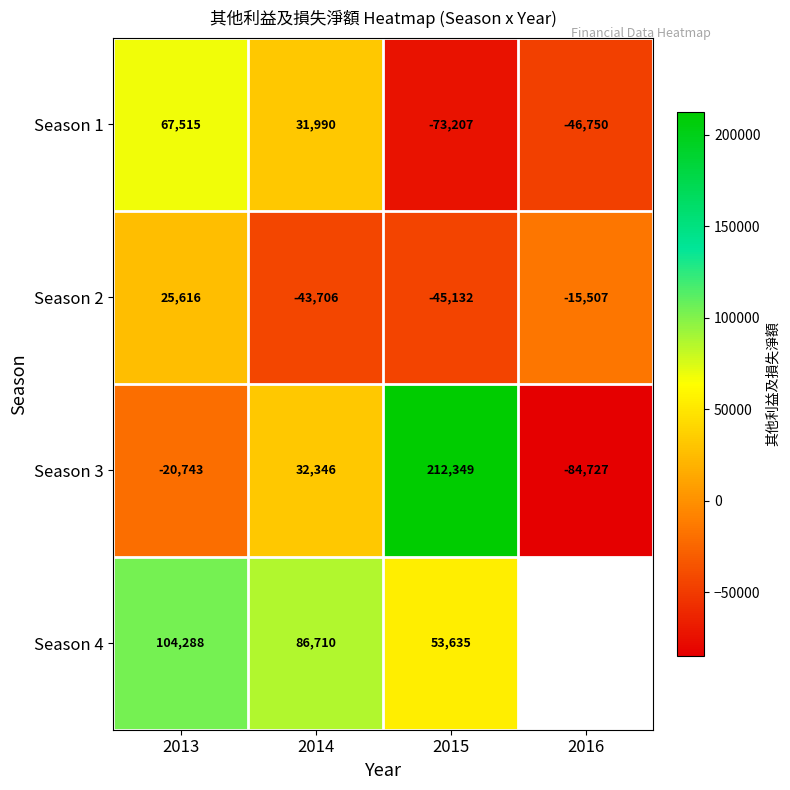

At which label does Season 1 first exceed 31990?

2013